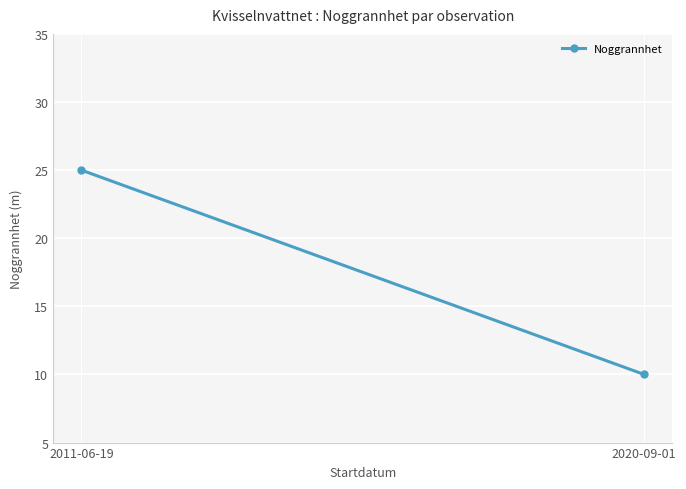

How many data points does each series have?

2